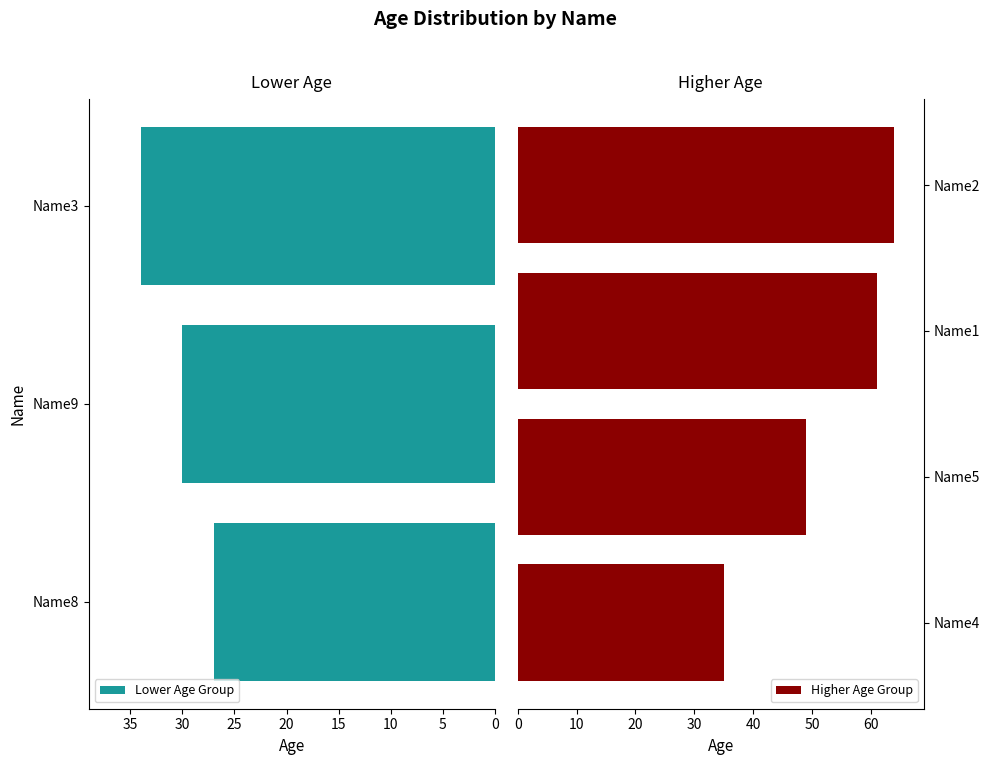

At which label is the value closest to 45?

Name5